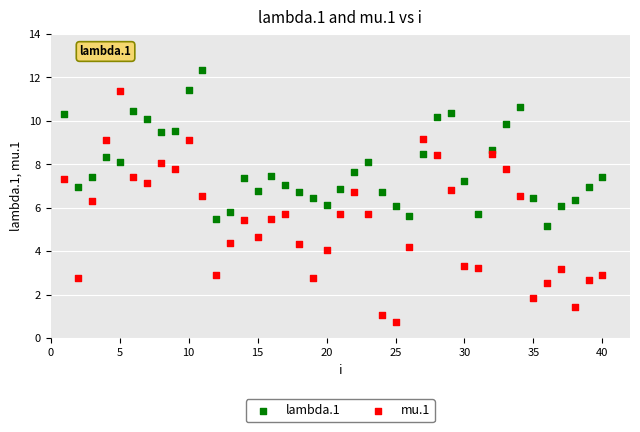

Across all data points, what is the range of Y values (max minus min)?

11.6